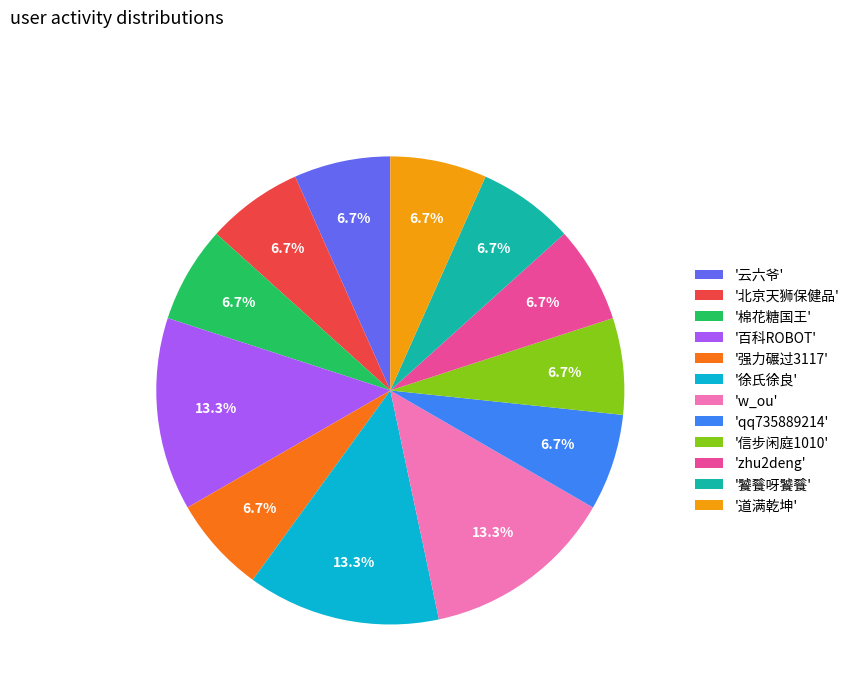

How many segments does this pie chart have?

12